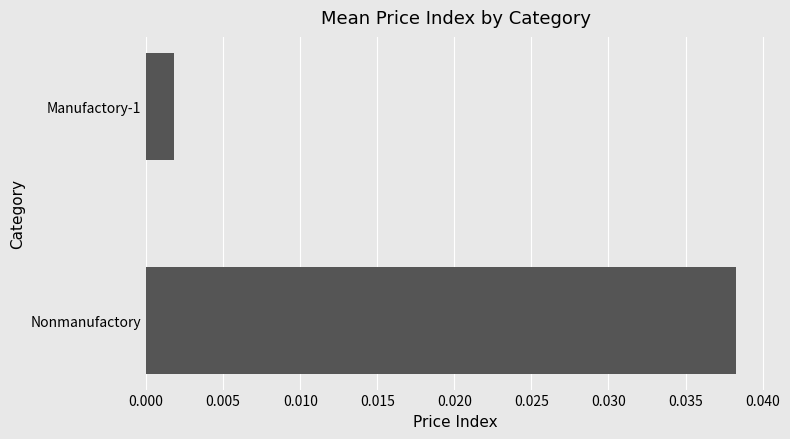

Which category has the highest value across all series?

Nonmanufactory